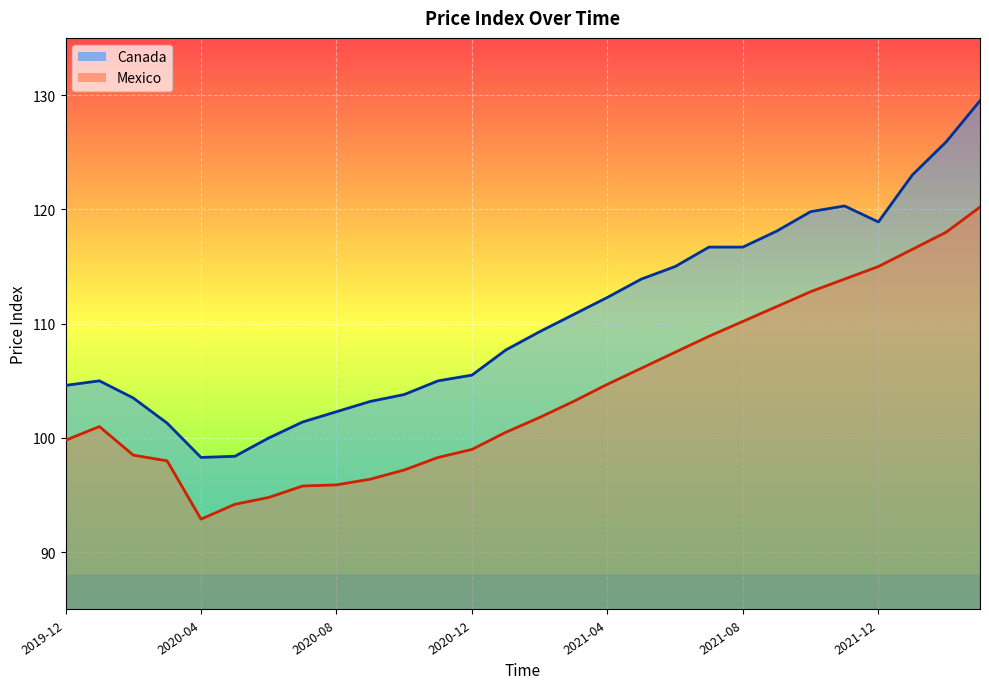

Rank the categories by Mexico value from highest to lowest.

2022-03, 2022-02, 2022-01, 2021-12, 2021-11, 2021-10, 2021-09, 2021-08, 2021-07, 2021-06, 2021-05, 2021-04, 2021-03, 2021-02, 2020-01, 2021-01, 2019-12, 2020-12, 2020-02, 2020-11, 2020-03, 2020-10, 2020-09, 2020-08, 2020-07, 2020-06, 2020-05, 2020-04